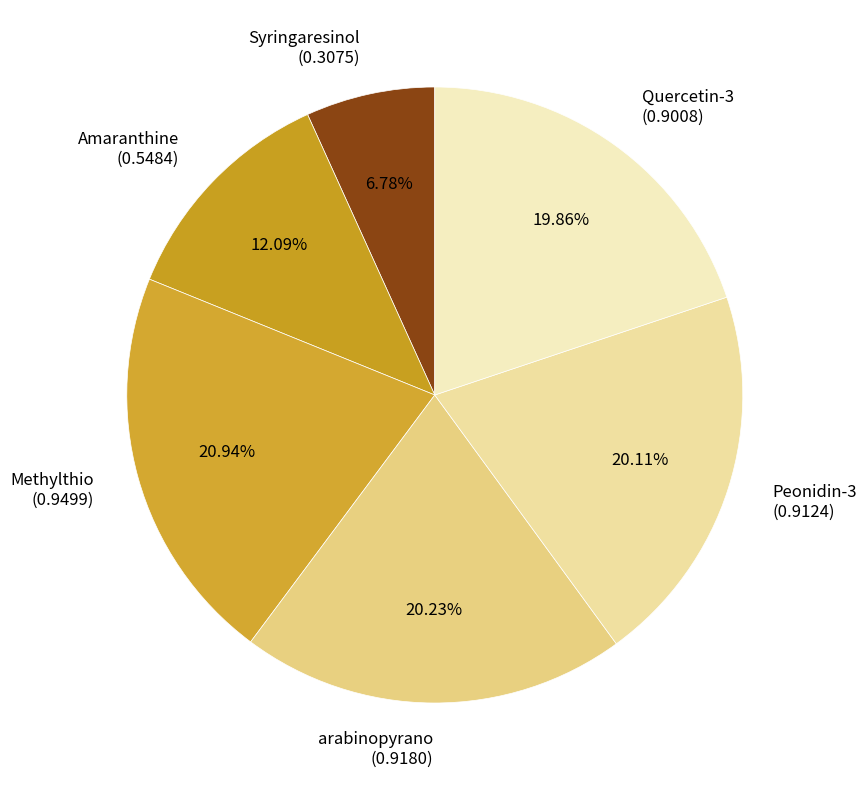

Between Amaranthine and Peonidin-3, which is larger?

Peonidin-3